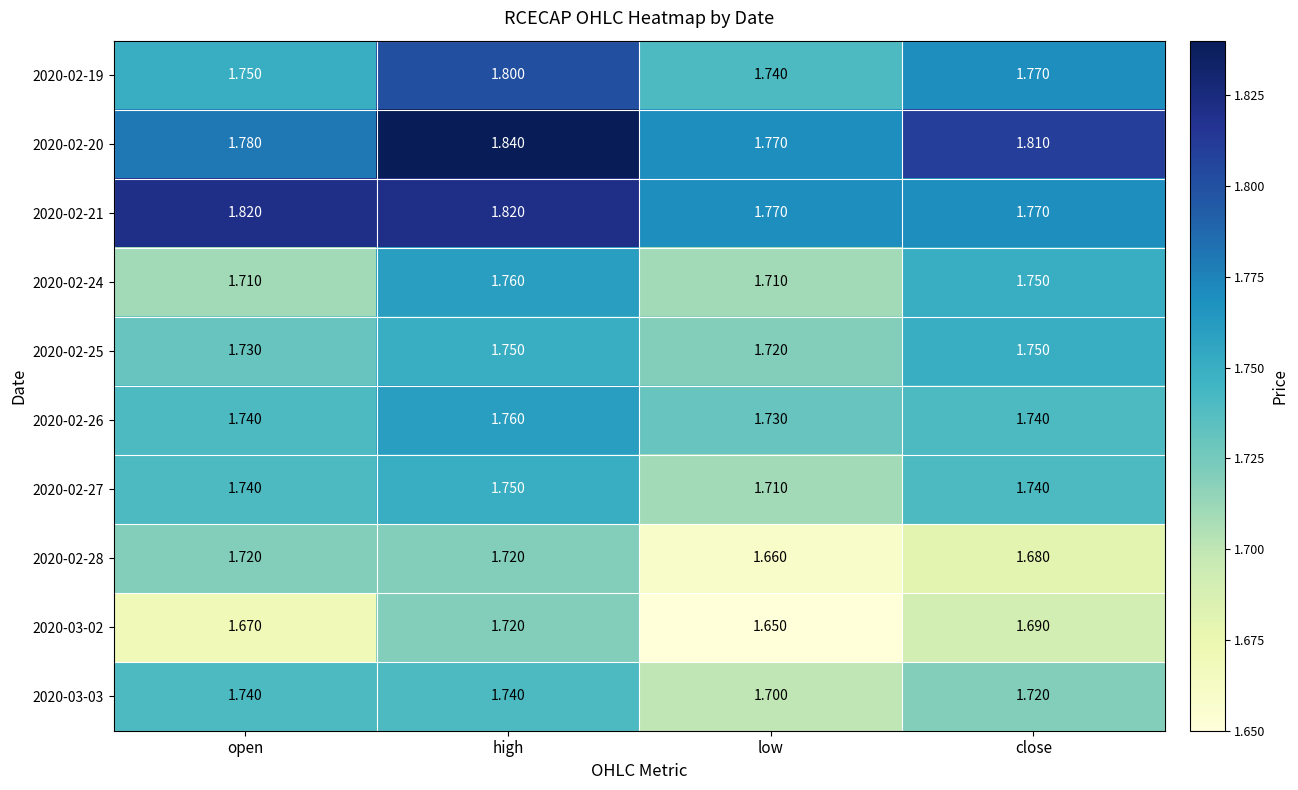

Rank the categories by 2020-02-19 value from lowest to highest.

low, open, close, high